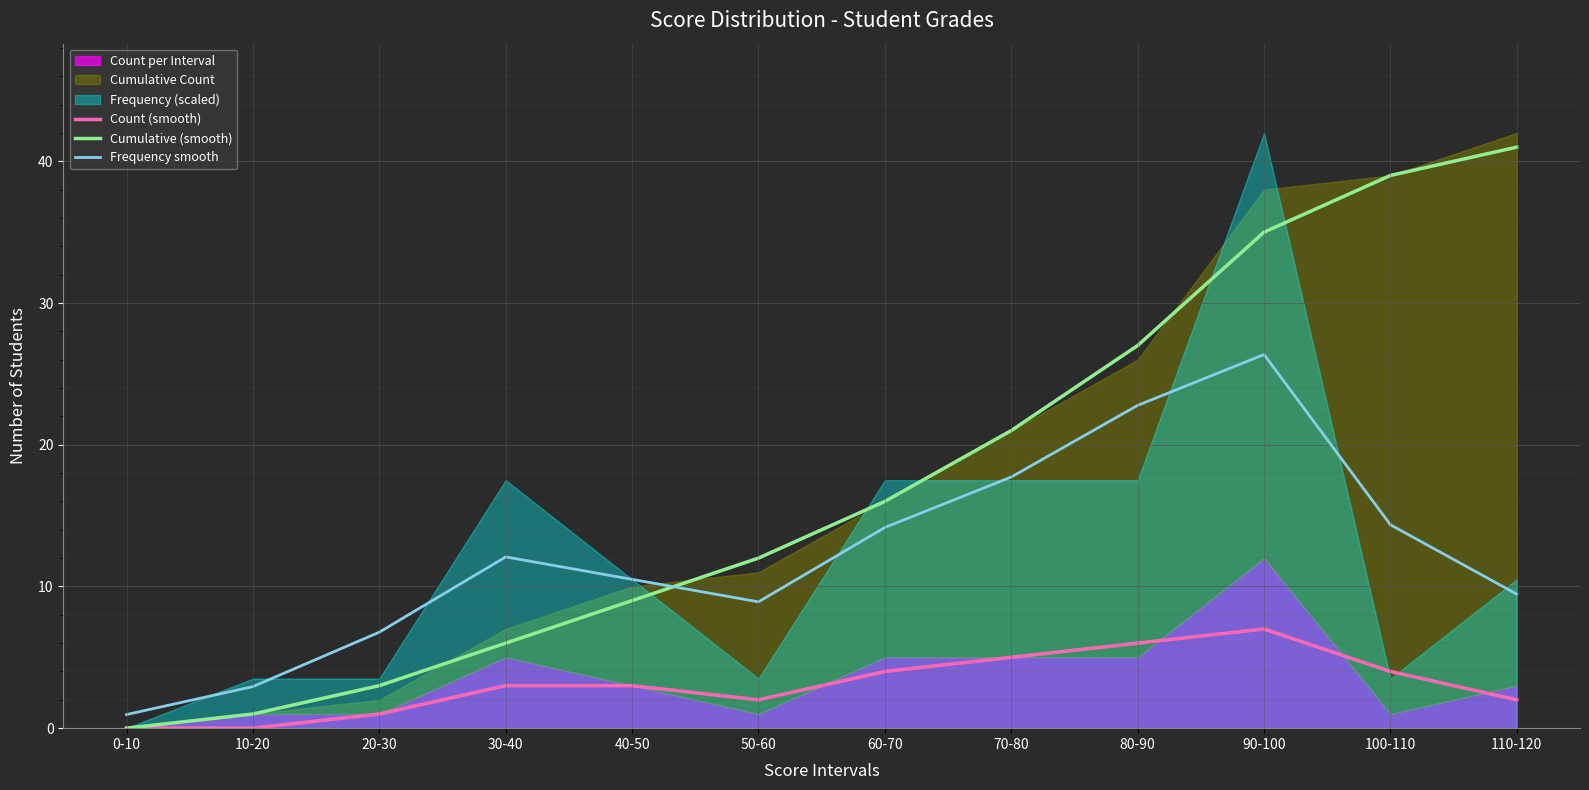

The Cumulative (smooth) series shows 70.3 at 110-120. True or false?

False